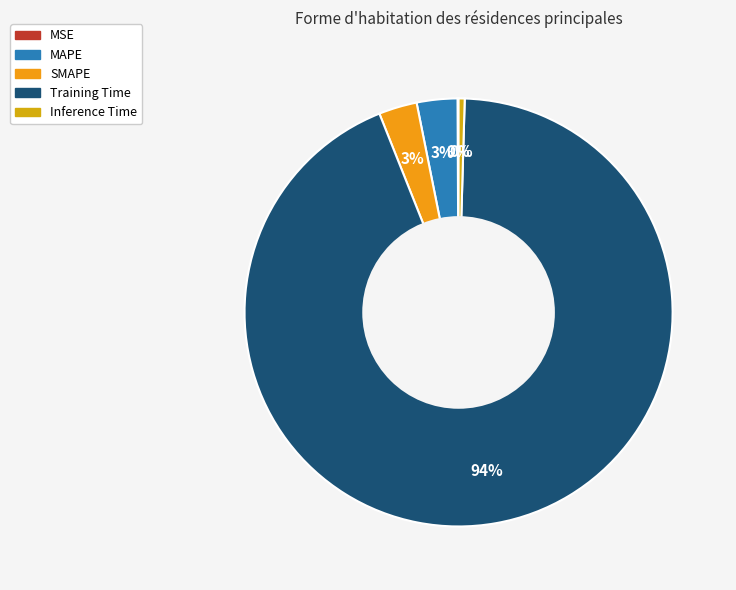

What percentage do MAPE and MSE together represent?

3.1%